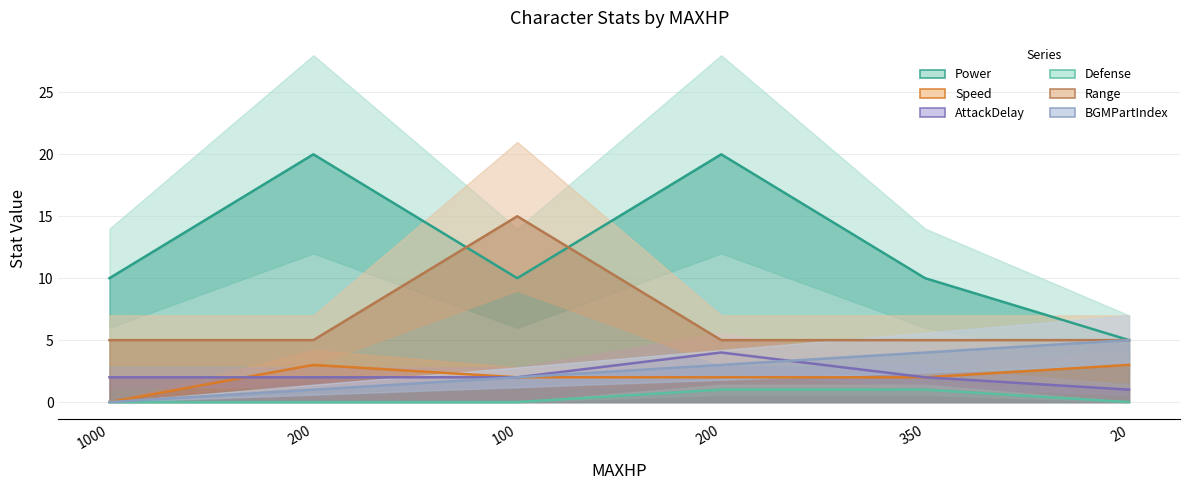

What is the difference between the second highest and minimum values in the Power series?

15